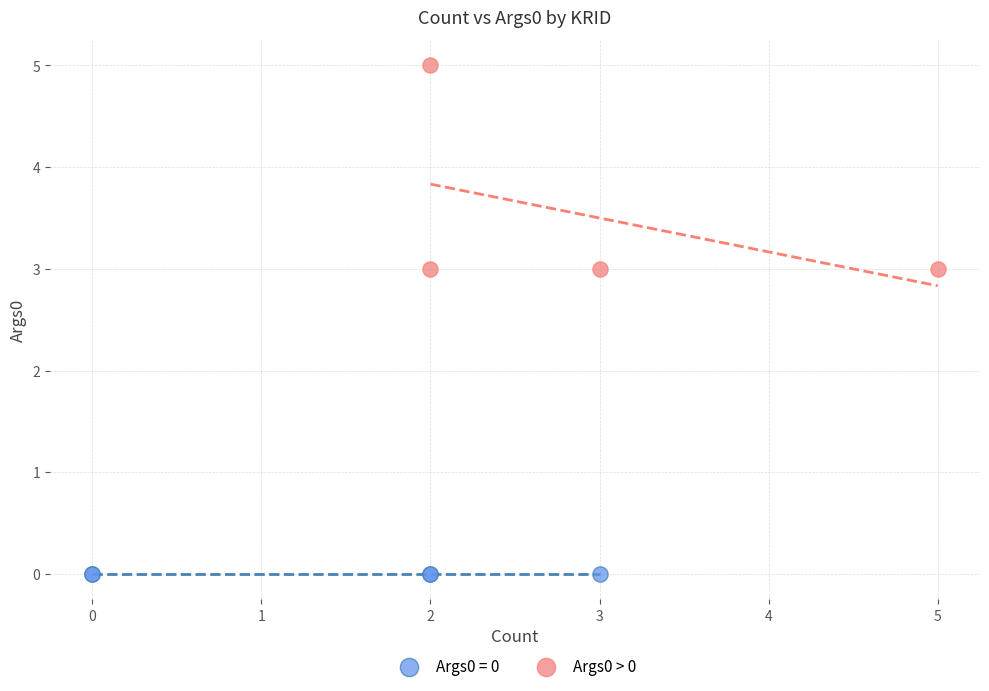

Which series reaches the minimum Y coordinate?

Args0 = 0